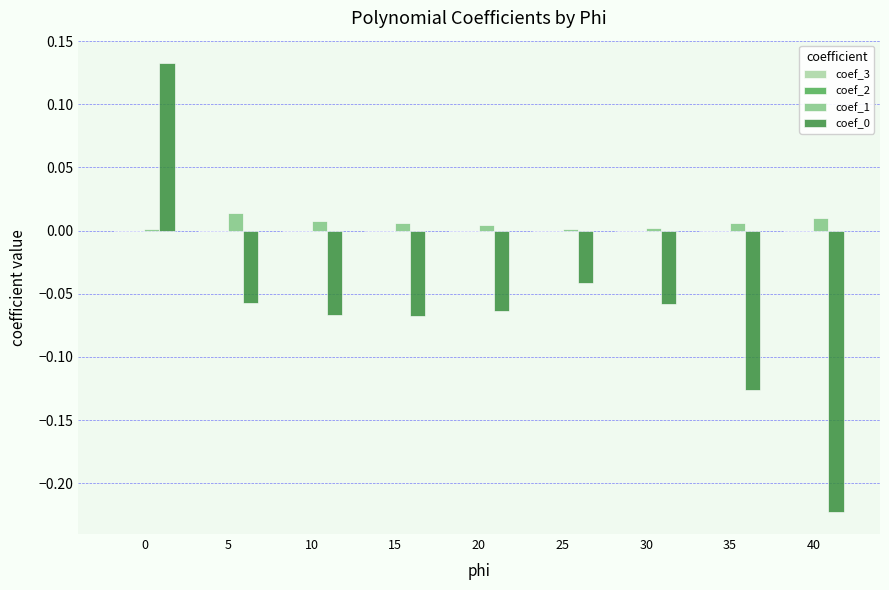

The value of coef_1 at 30 is 0.0. True or false?

True